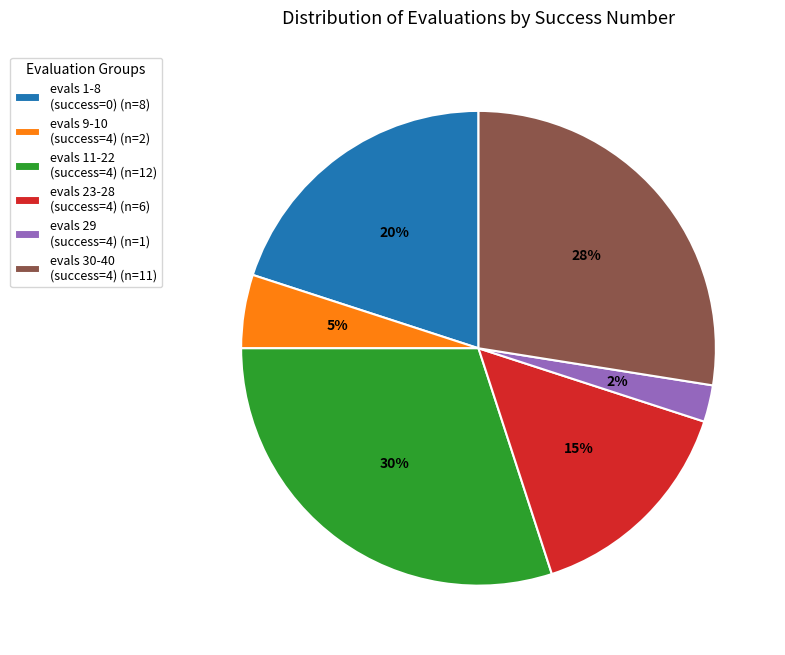

Between evals 11-22 (success=4) (n=12) and evals 1-8 (success=0) (n=8), which is larger?

evals 11-22 (success=4) (n=12)